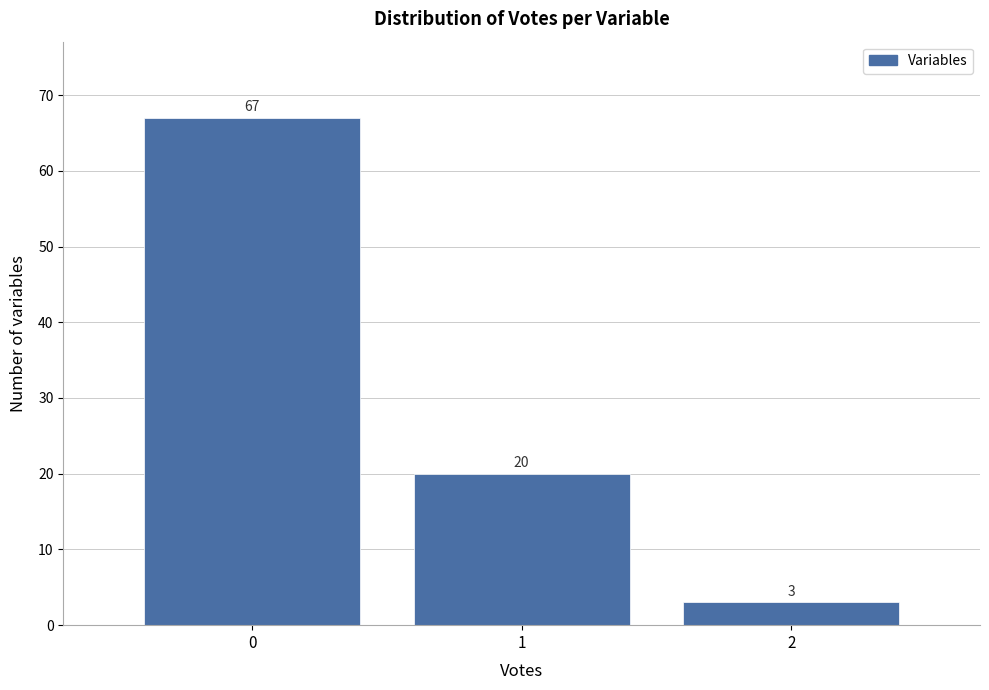

Reading left to right, list every bar in this chart as the range it spans on the x-axis followed by its height.

-0.5 to 0.5: 67
0.5 to 1.5: 20
1.5 to 2.5: 3